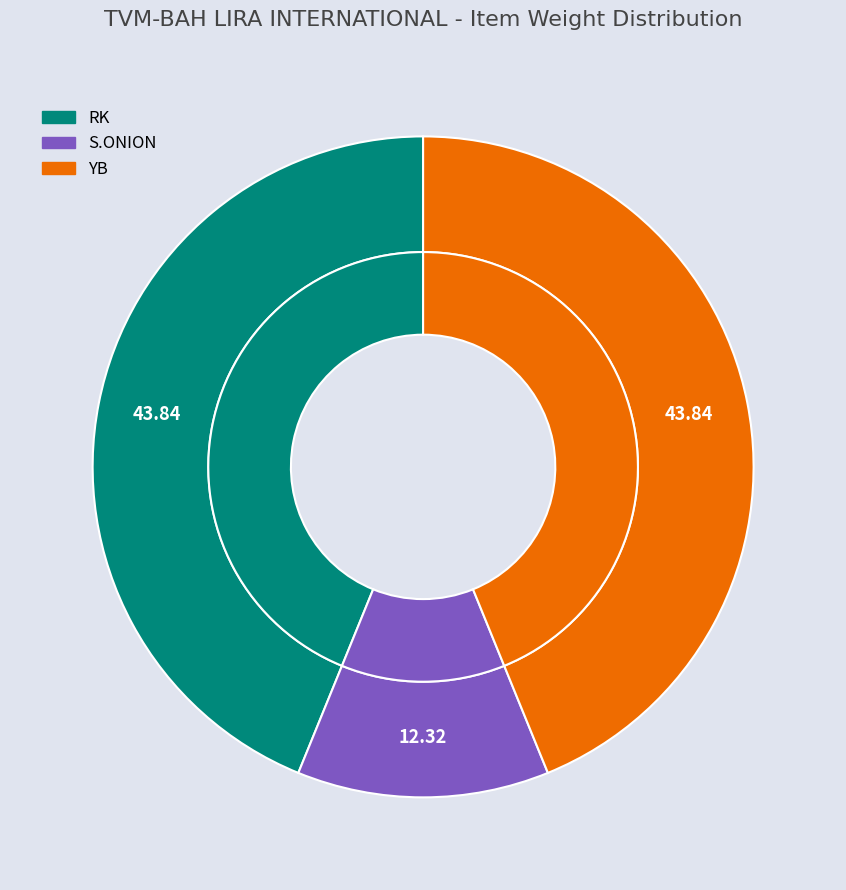

Which has a higher value, YB or S.ONION?

YB